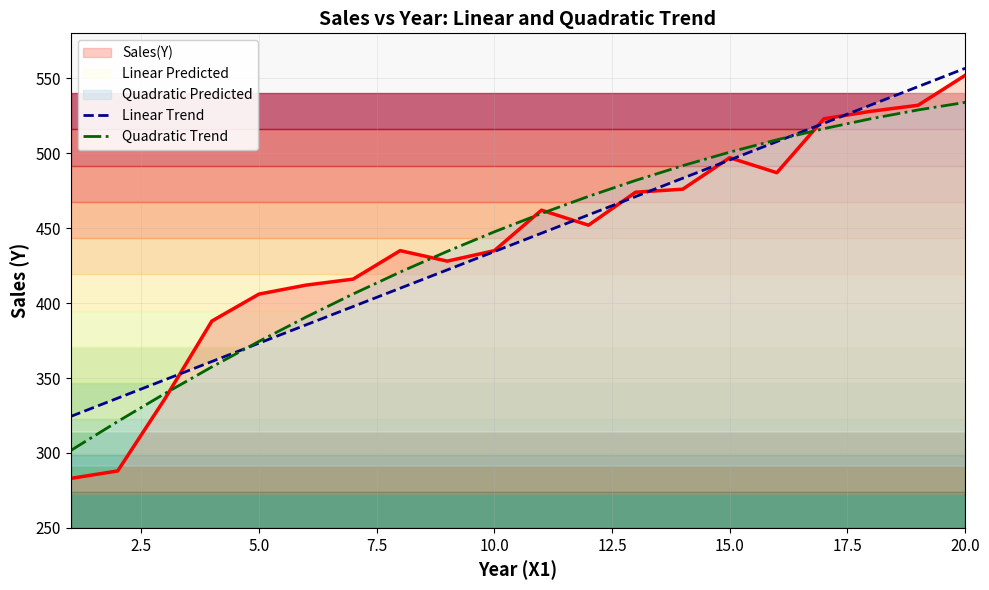

How many data points in Quadratic Trend are less than 459?

10